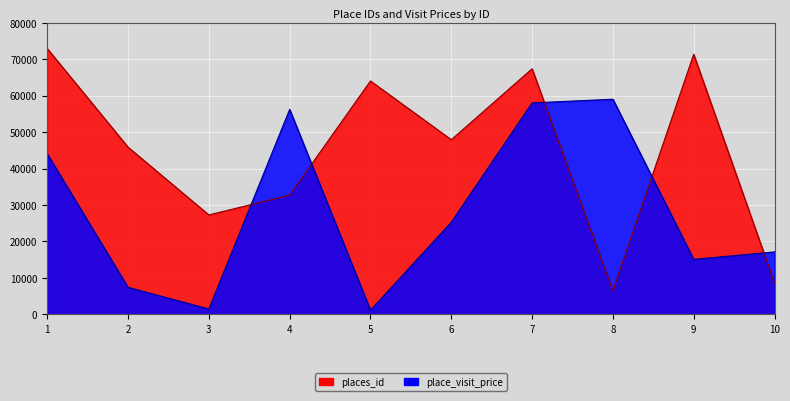

Reading right to left, extract all data points from this chart.

places_id: 8600	71353	6451	67385	47903	64037	32696	27262	45864	72938
place_visit_price: 17120	15058	59024	58015	25270	1107	56237	1444	7382	44037